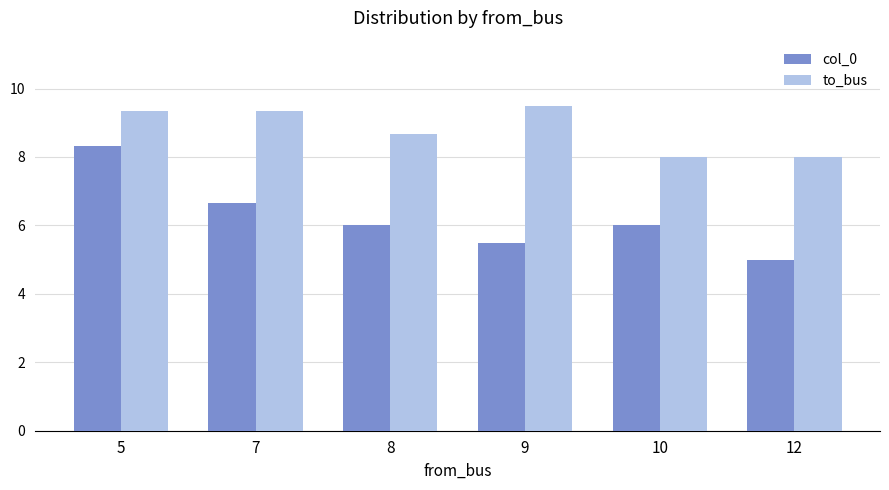

Reading left to right, extract all data points from this chart.

col_0: 5=8.3	7=6.7	8=6.0	9=5.5	10=6.0	12=5.0
to_bus: 5=9.3	7=9.3	8=8.7	9=9.5	10=8.0	12=8.0